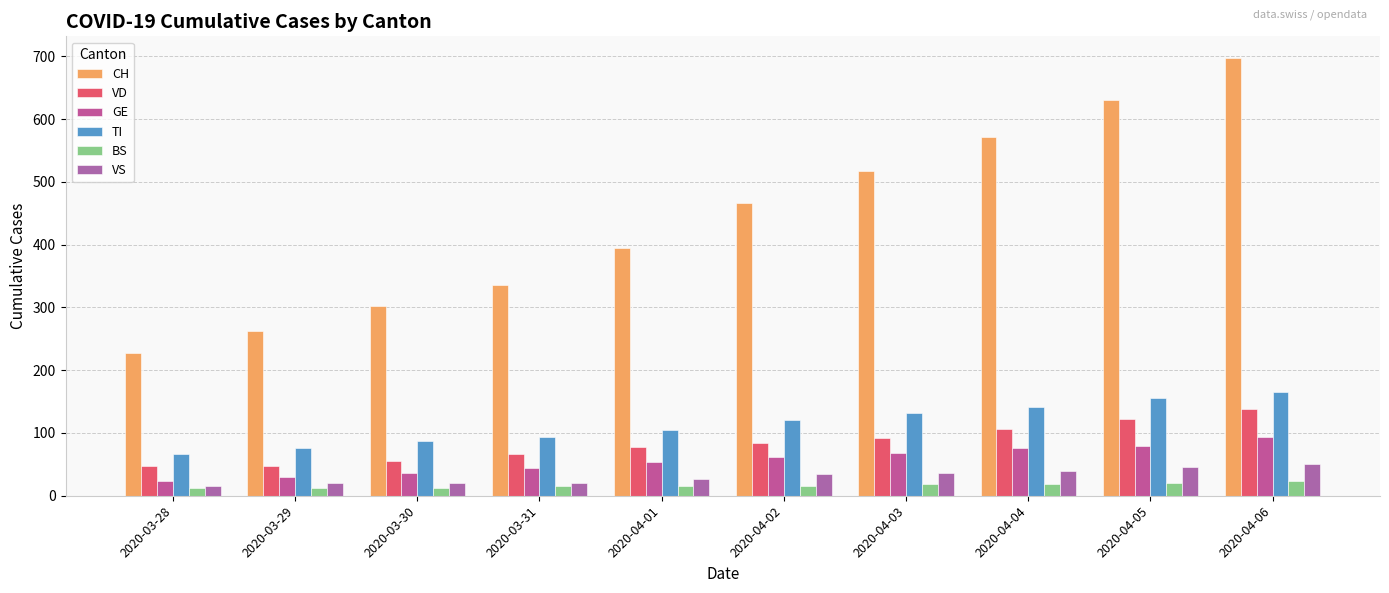

The BS series shows 15 at 2020-04-01. True or false?

True